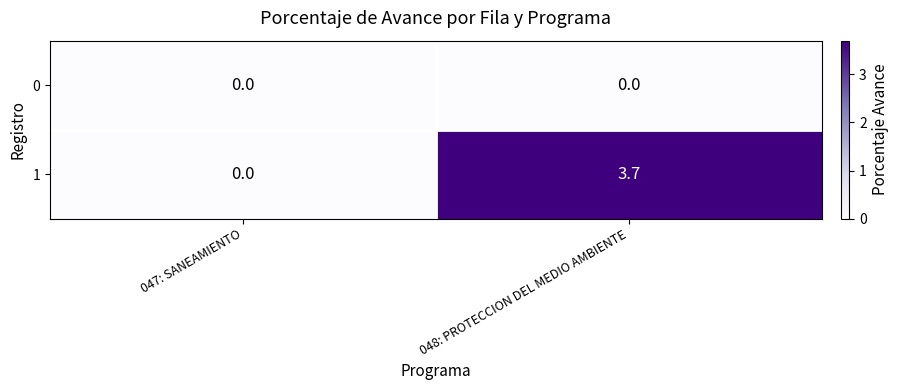

What is the difference between the highest and lowest values at 048: PROTECCION DEL MEDIO AMBIENTE?

3.7